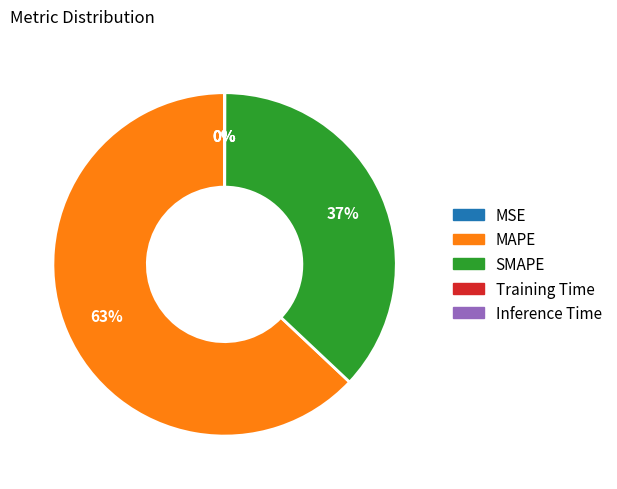

To the nearest percent, what is the average slice percentage?

20%